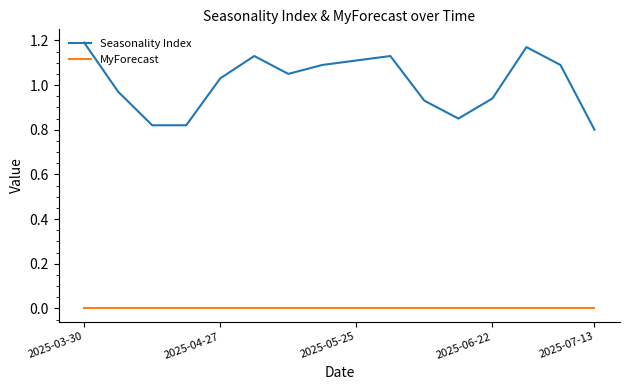

Which series has the widest spread of values?

Seasonality Index